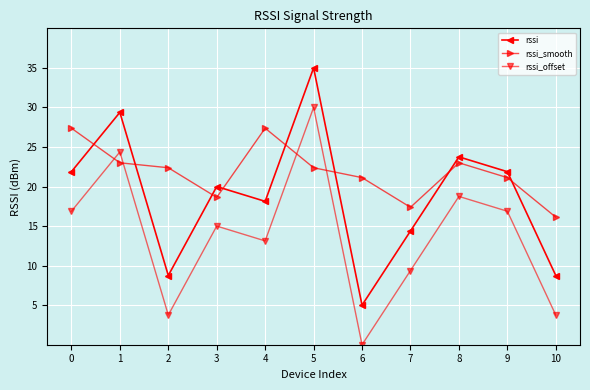

Which series changed the most between 0 and 7?

rssi_smooth